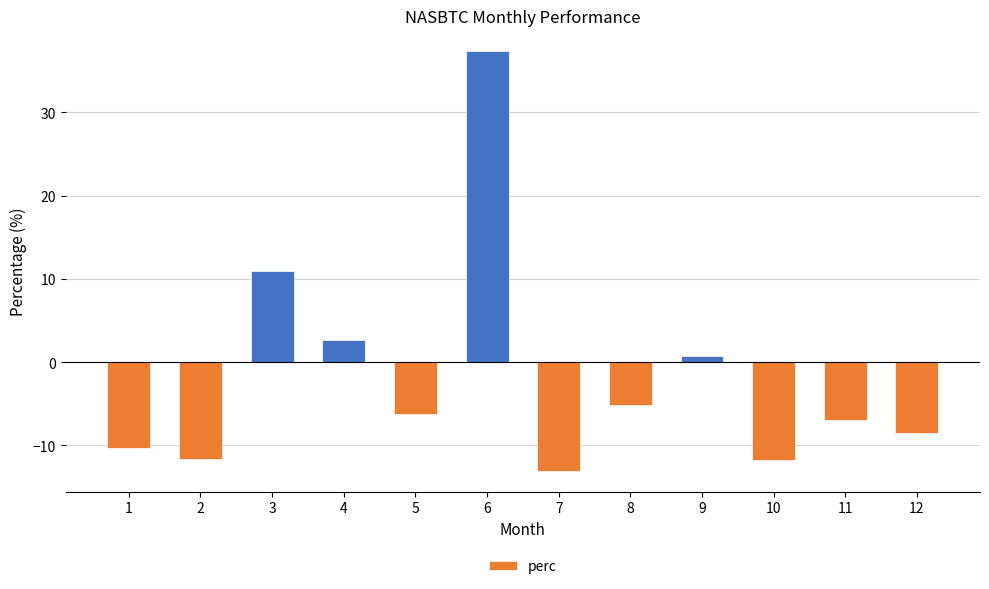

How many data points are above -6?

5